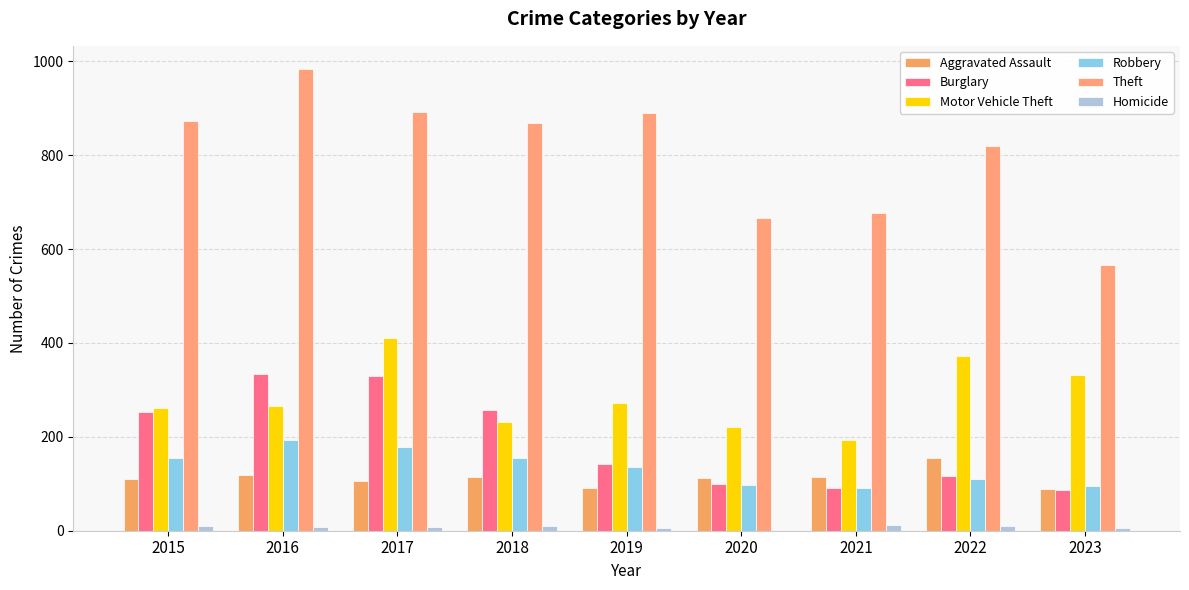

Which series has the largest total across all categories?

Theft